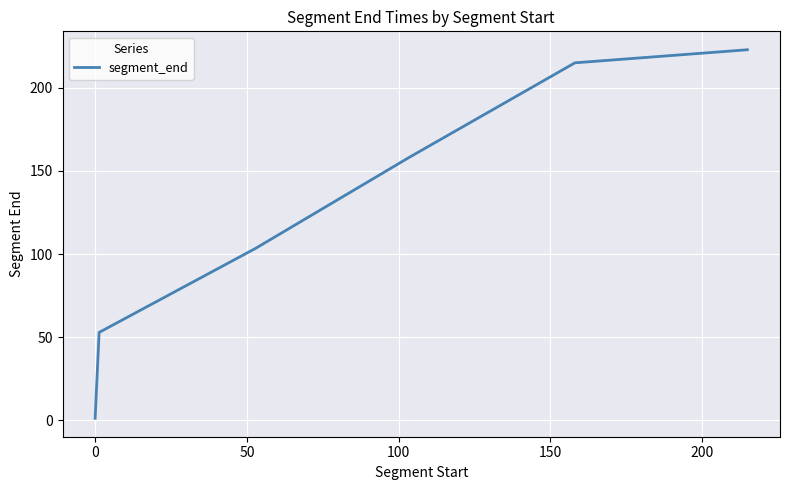

What is the difference between the maximum and minimum values?

221.4